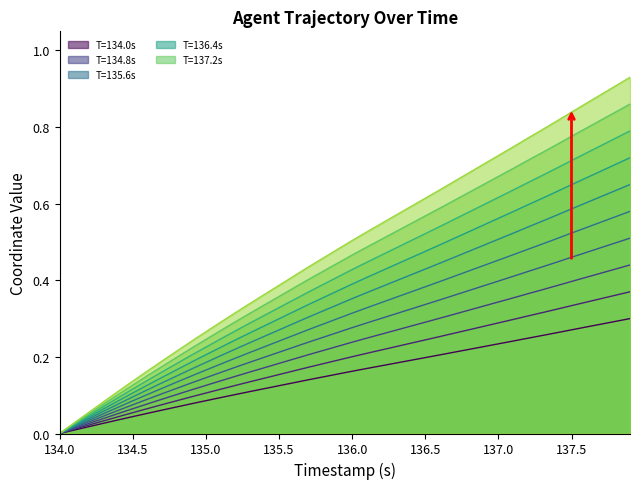

What is the sum of all Y values?

14.9